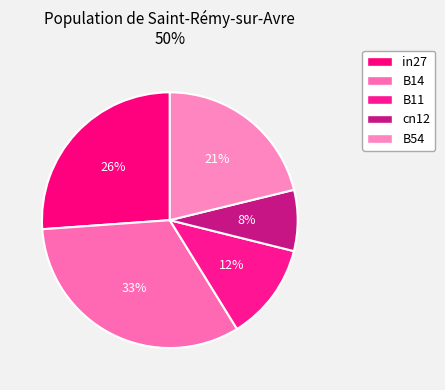

Rank the categories by value from highest to lowest.

B14, in27, B54, B11, cn12